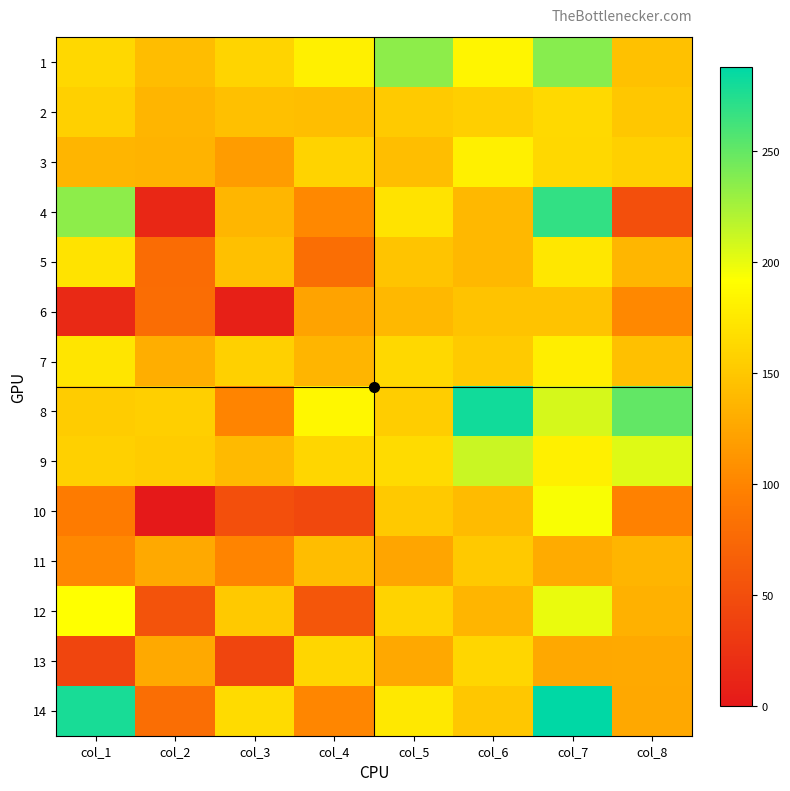

At which category is the sum across all series the highest?

col_7